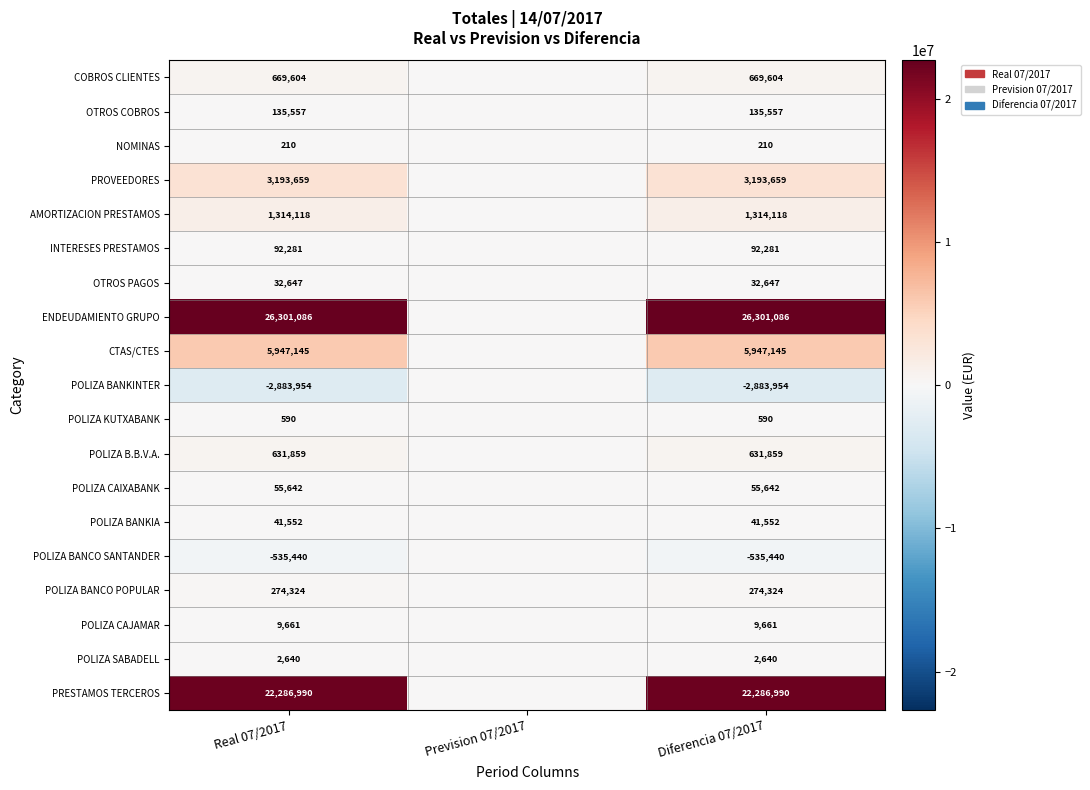

Rank the series at Diferencia 07/2017 from lowest to highest value.

POLIZA BANKINTER, POLIZA BANCO SANTANDER, NOMINAS, POLIZA KUTXABANK, POLIZA SABADELL, POLIZA CAJAMAR, OTROS PAGOS, POLIZA BANKIA, POLIZA CAIXABANK, INTERESES PRESTAMOS, OTROS COBROS, POLIZA BANCO POPULAR, POLIZA B.B.V.A., COBROS CLIENTES, AMORTIZACION PRESTAMOS, PROVEEDORES, CTAS/CTES, PRESTAMOS TERCEROS, ENDEUDAMIENTO GRUPO